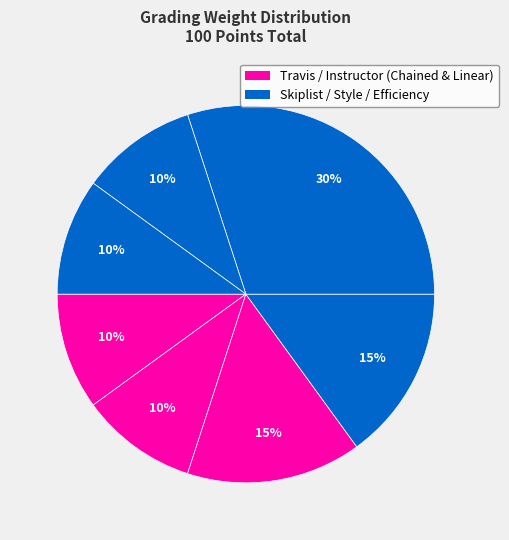

Count the number of slices in the pie.

7